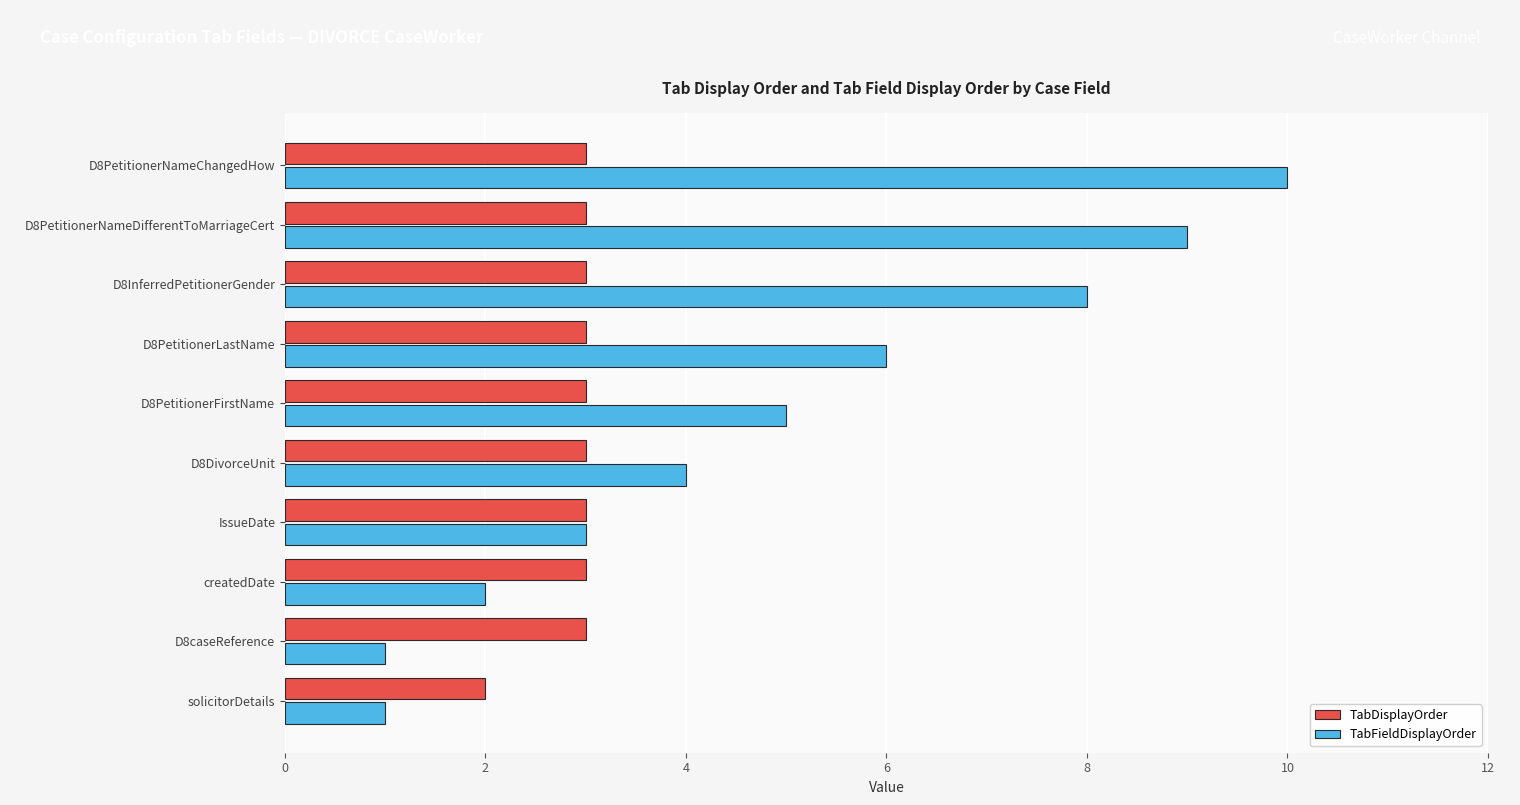

At how many categories does at least one series exceed 1?

10